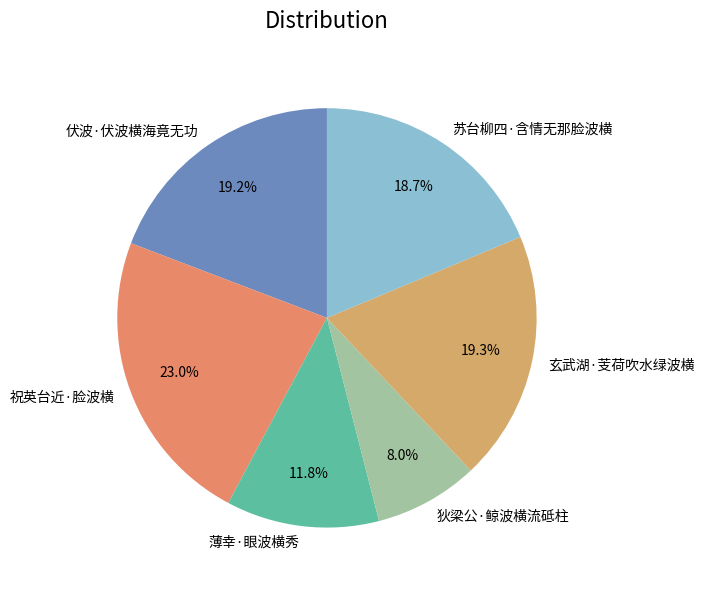

Is it true that 伏波·伏波横海竟无功 is 33% of the pie?

False